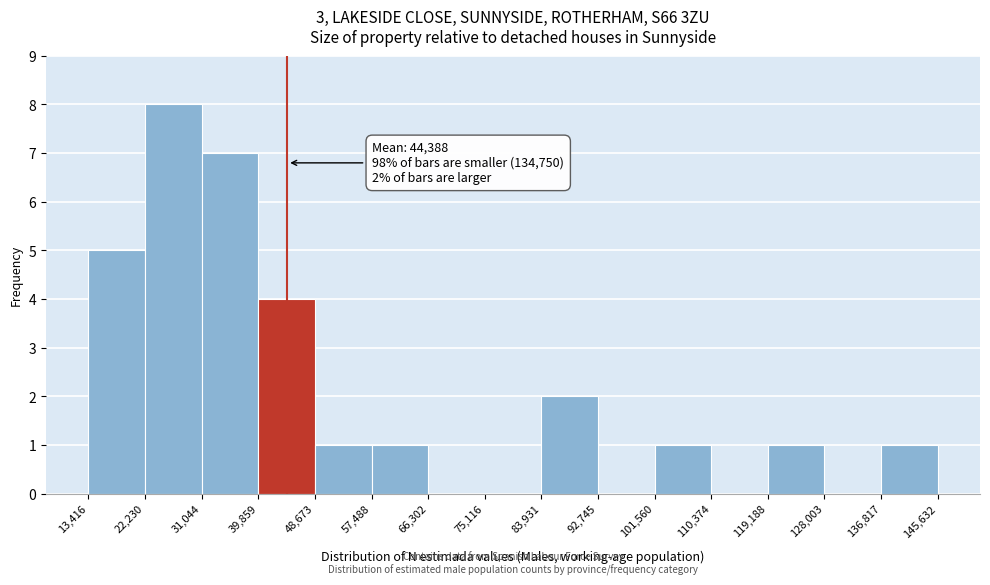

Over which range of the x-axis is the bar tallest?

22,230 to 31,044